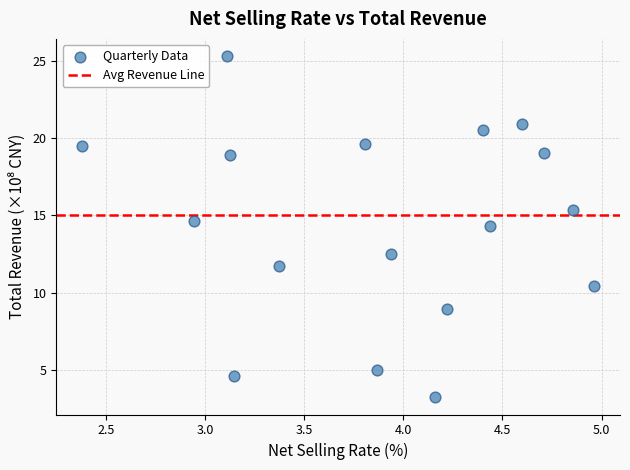

What Y value in the scatter plot is closest to 14?

14.3